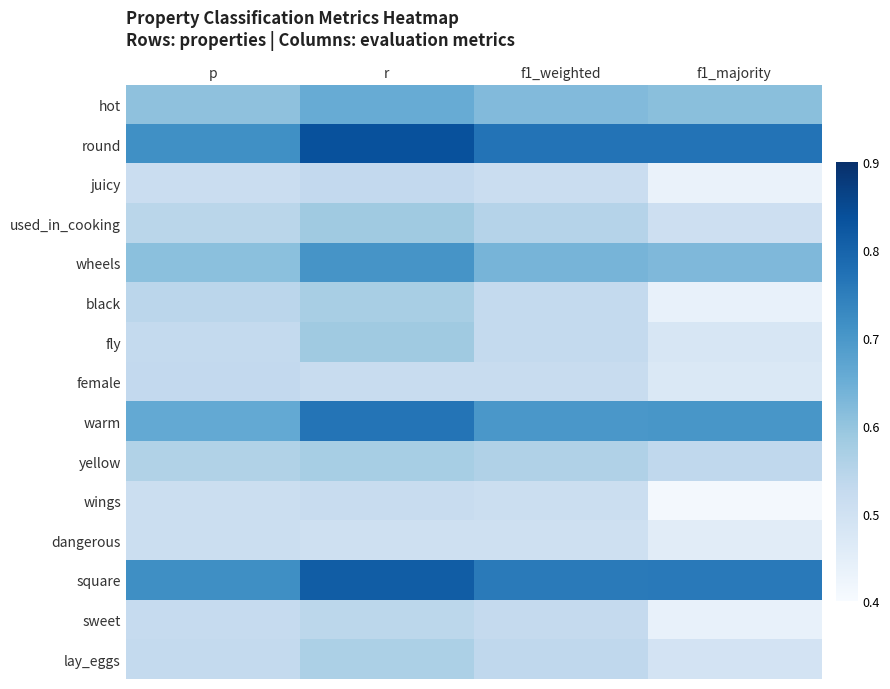

Between r and f1_majority, which series saw the biggest shift?

black